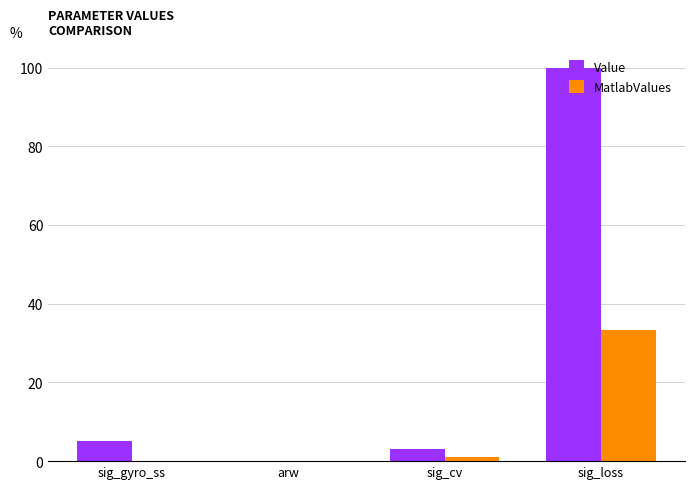

The MatlabValues series shows 1.0 at sig_cv. True or false?

True